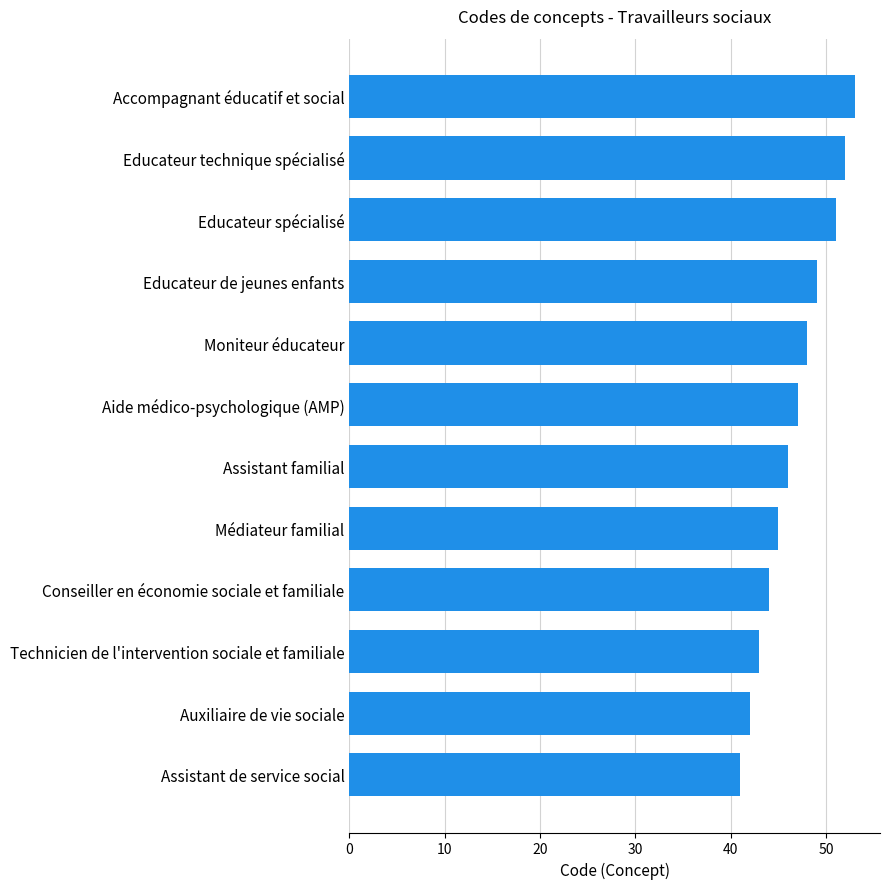

What is the difference between the maximum and second lowest values?

11